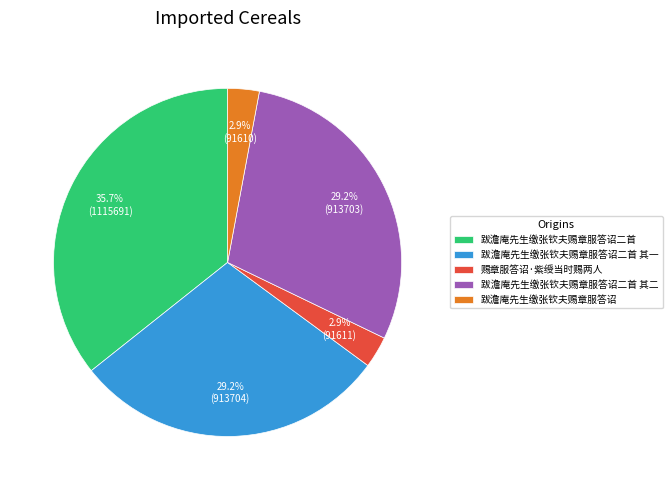

To the nearest percent, what portion does 跋澹庵先生缴张钦夫赐章服答诏二首 其二 represent?

29%